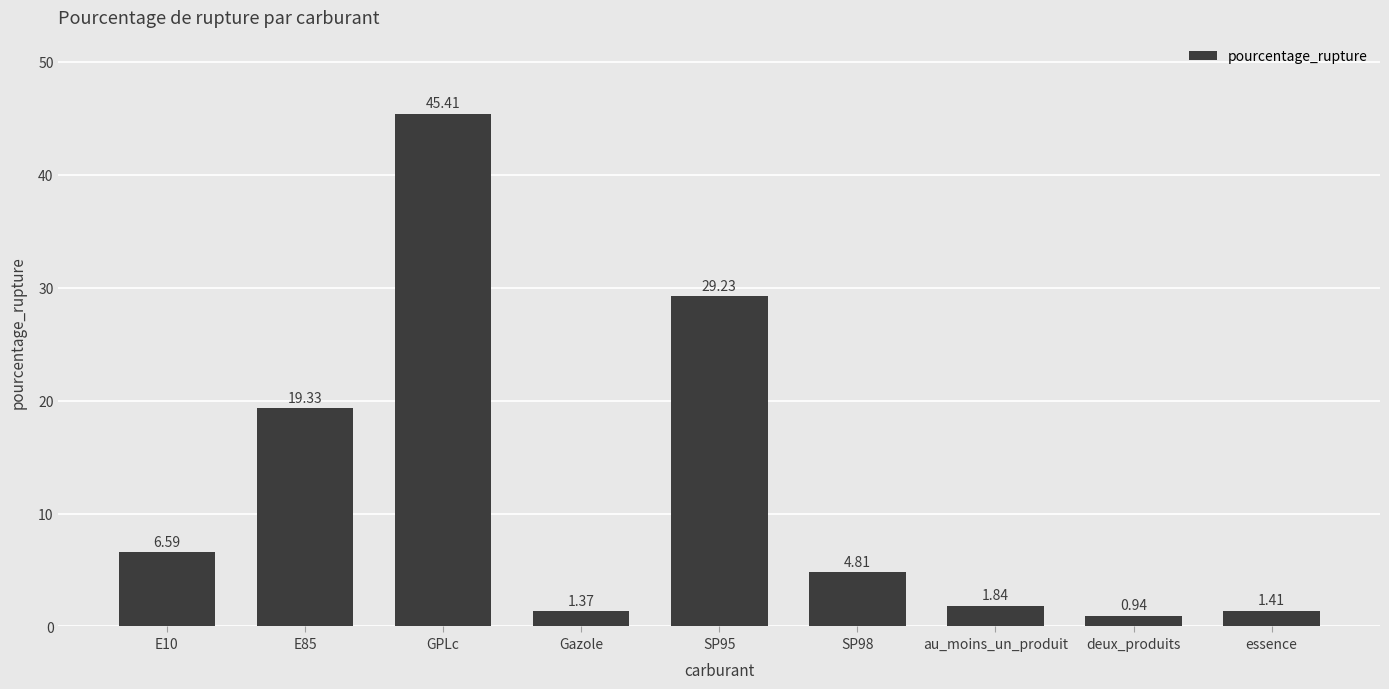

Rank the categories by value from highest to lowest.

GPLc, SP95, E85, E10, SP98, au_moins_un_produit, essence, Gazole, deux_produits